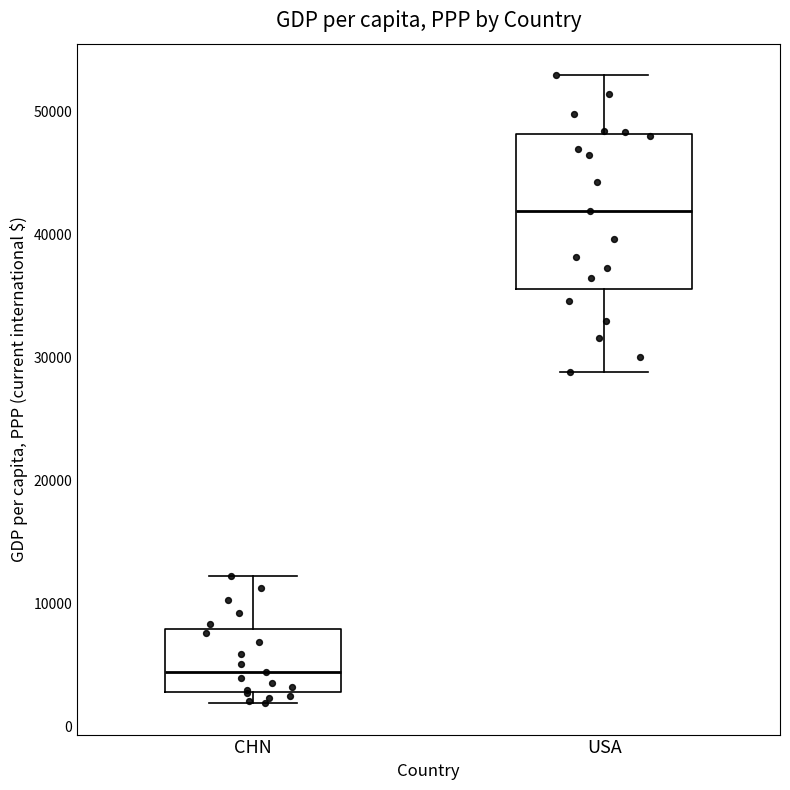

Reading left to right, read every box against the y-axis: the position of its median line, the range the box covers, and the ends of its whiskers. The values are not printed on the chart, so give them approximately, as read against the axis.

CHN: median 4000, box 3000 to 8000, whiskers 2000 to 12000
USA: median 42000, box 36000 to 48000, whiskers 29000 to 53000